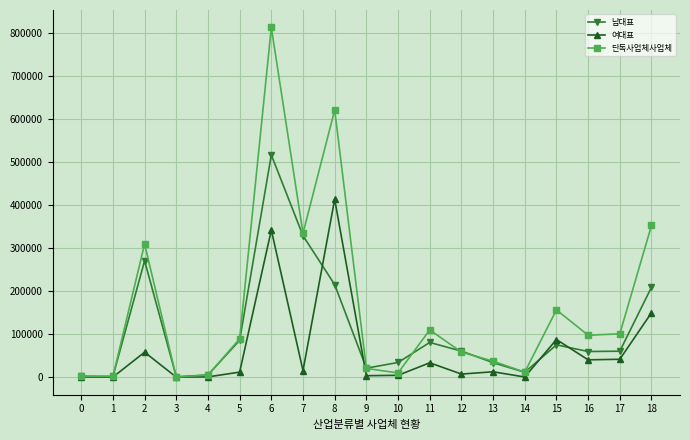

Count the number of data series in this chart.

3